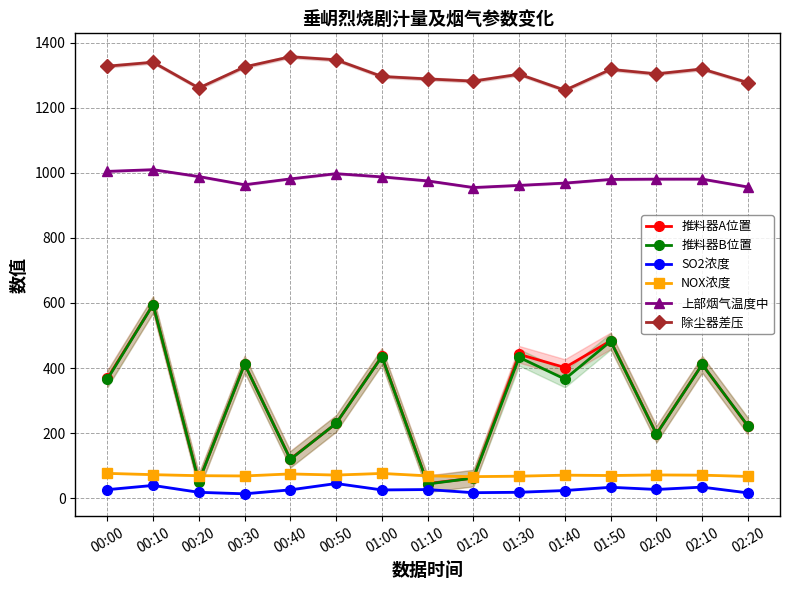

True or false: 推料器B位置 and SO2浓度 intersect in this chart.

False